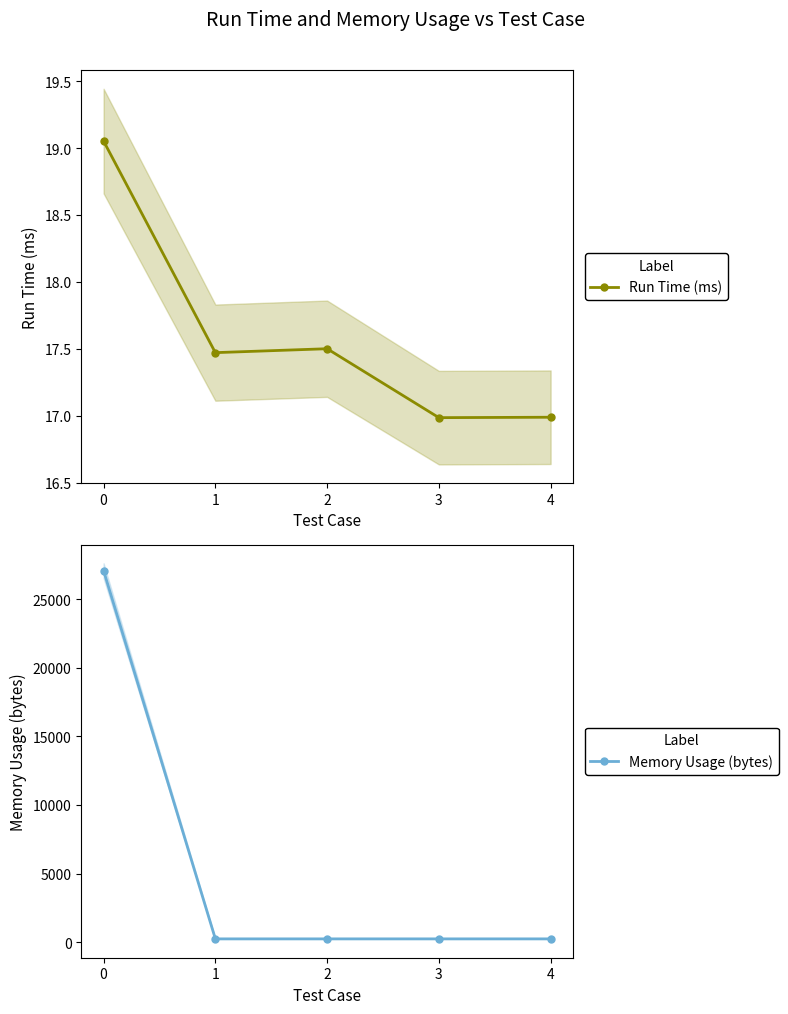

How many distinct data groups are displayed?

2